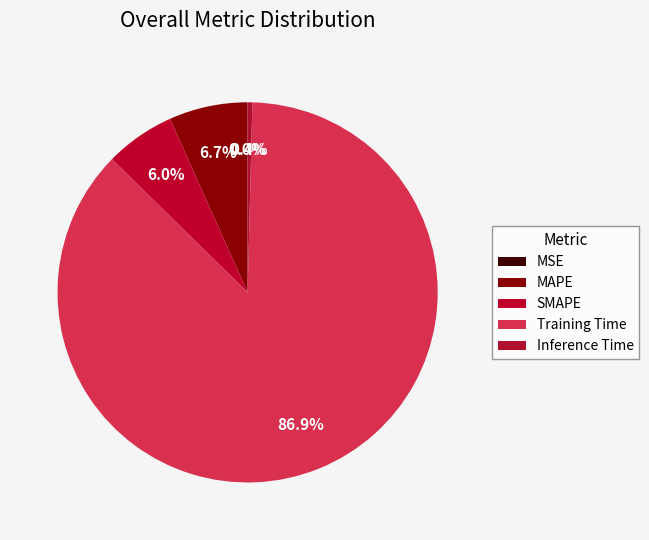

Which slice is the largest?

Training Time